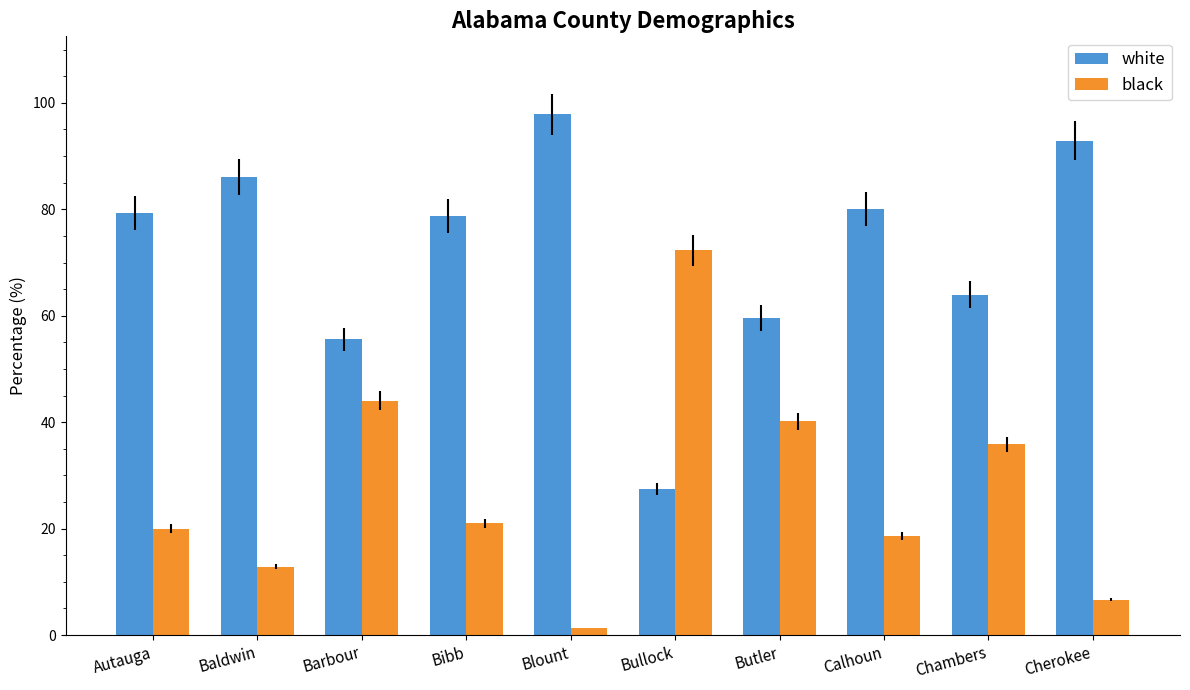

What is the difference between the white values at Blount and Calhoun?

17.8